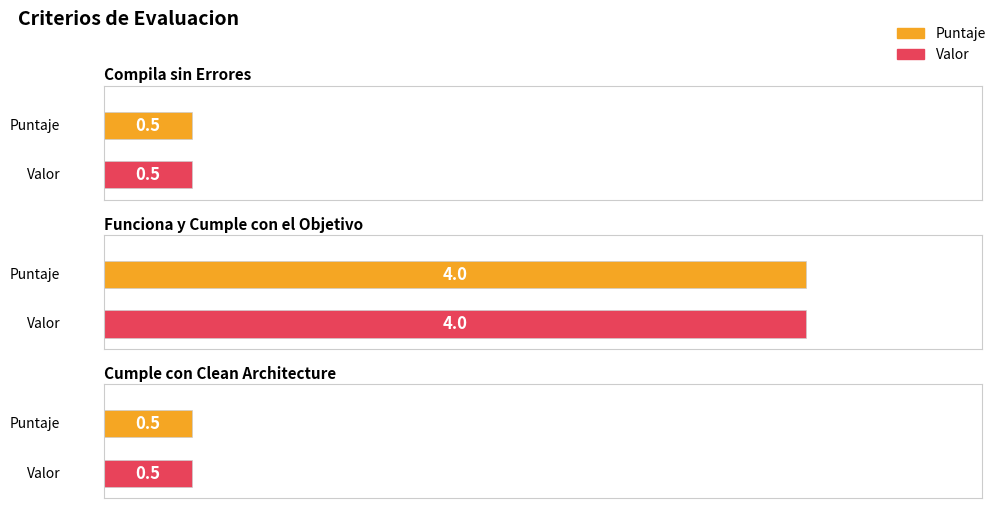

At which category is the sum across all series the highest?

Funciona y Cumple con el Objetivo